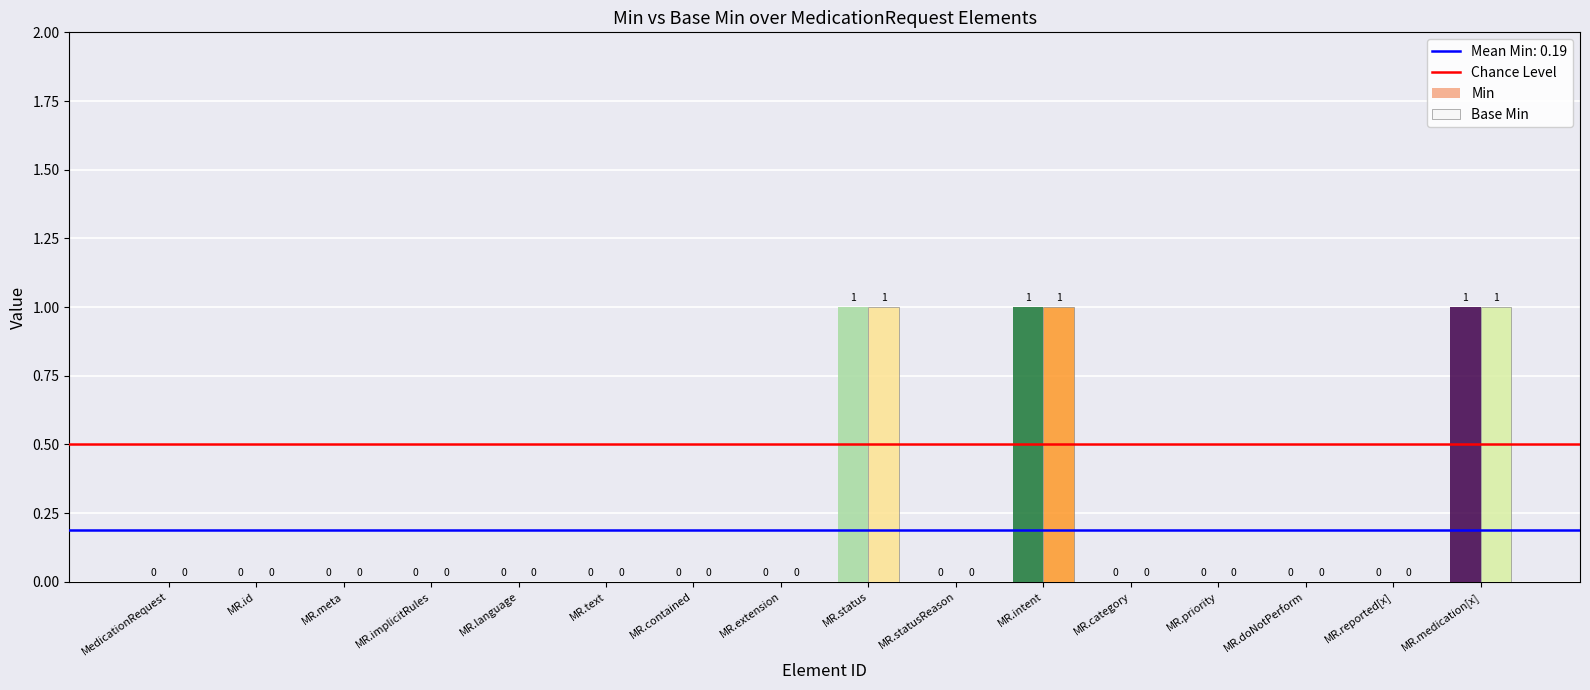

How many positive values does the Base Min series have?

3